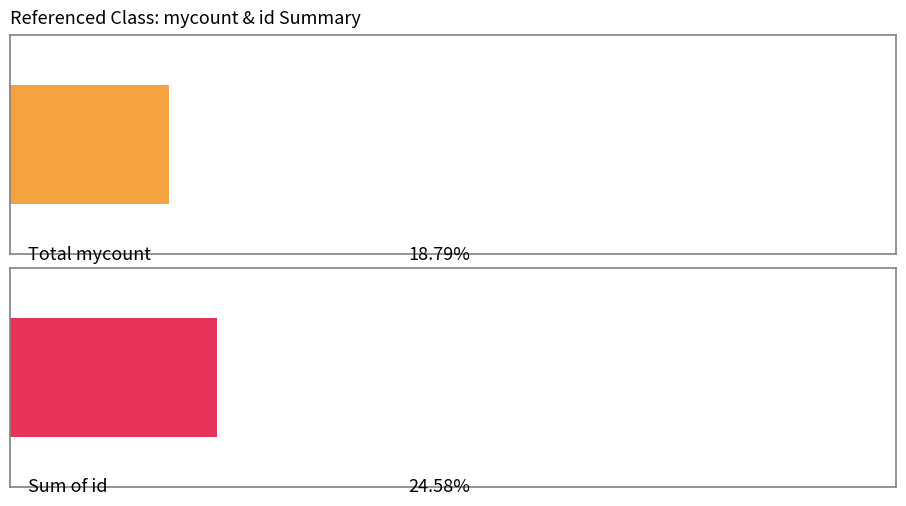

List the series in order of their overall mean, lowest first.

mycount, id